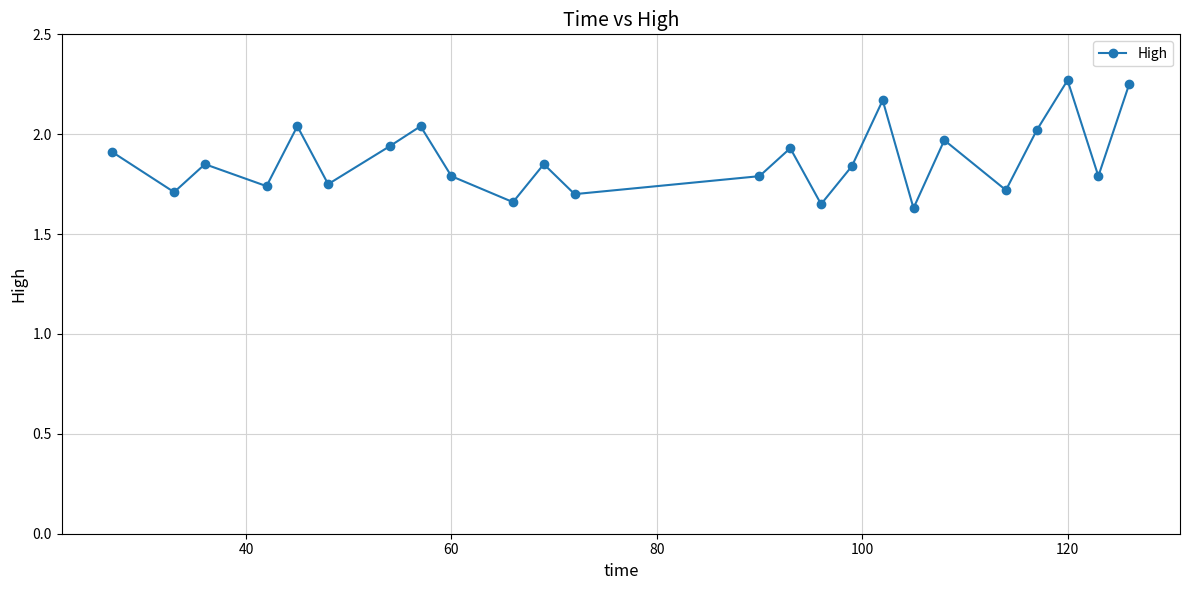

How many interior local peaks (higher than both neighbors) does the data have?

8